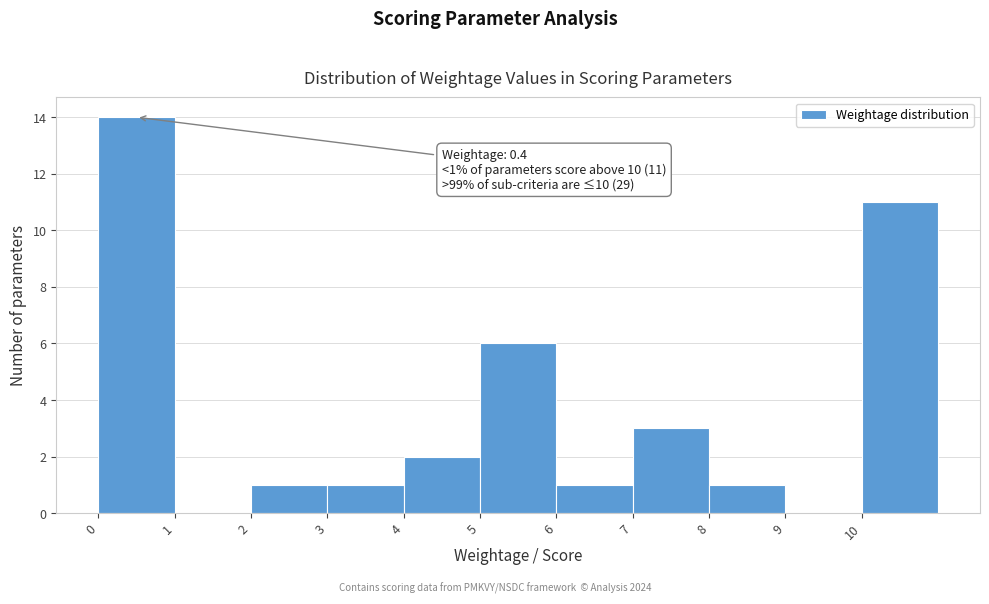

Over which range of the x-axis is the bar tallest?

0 to 1